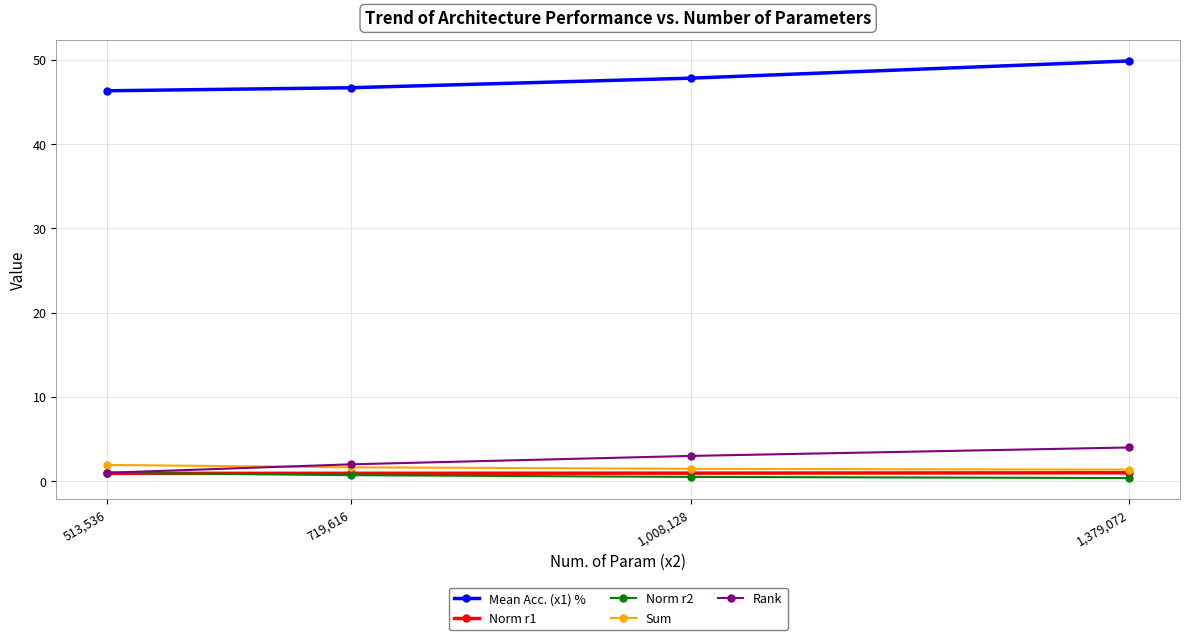

True or false: Norm r1 has a value of 1.0 at 1,379,072.

True